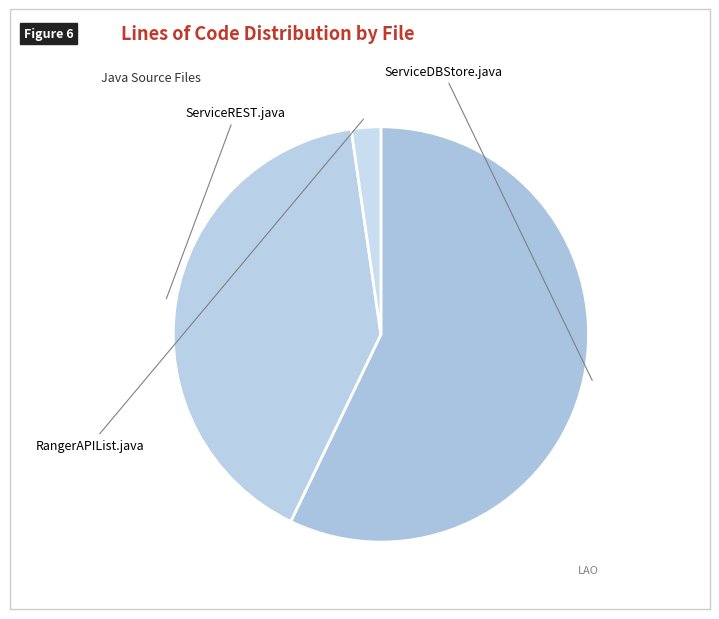

To the nearest percent, what is the difference between the largest and smallest slice percentages?

55%